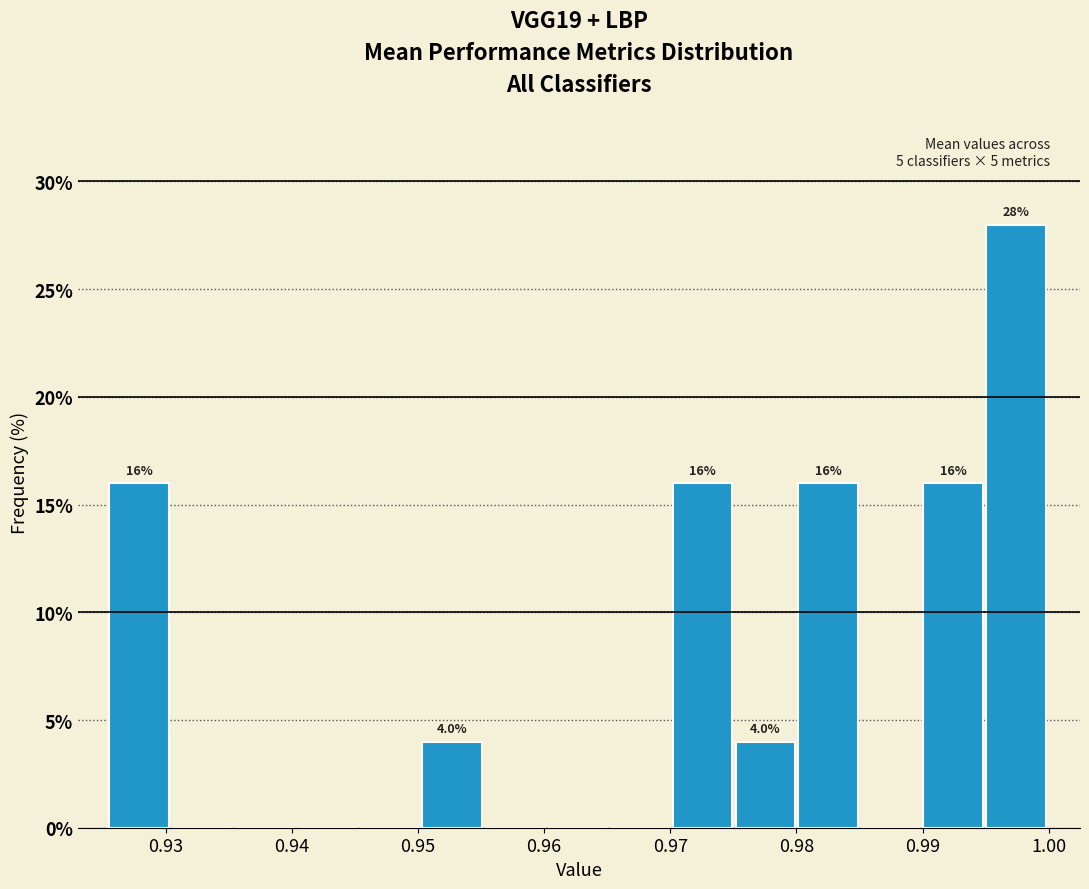

Over which range of the x-axis is the bar tallest?

0.995 to 1.000